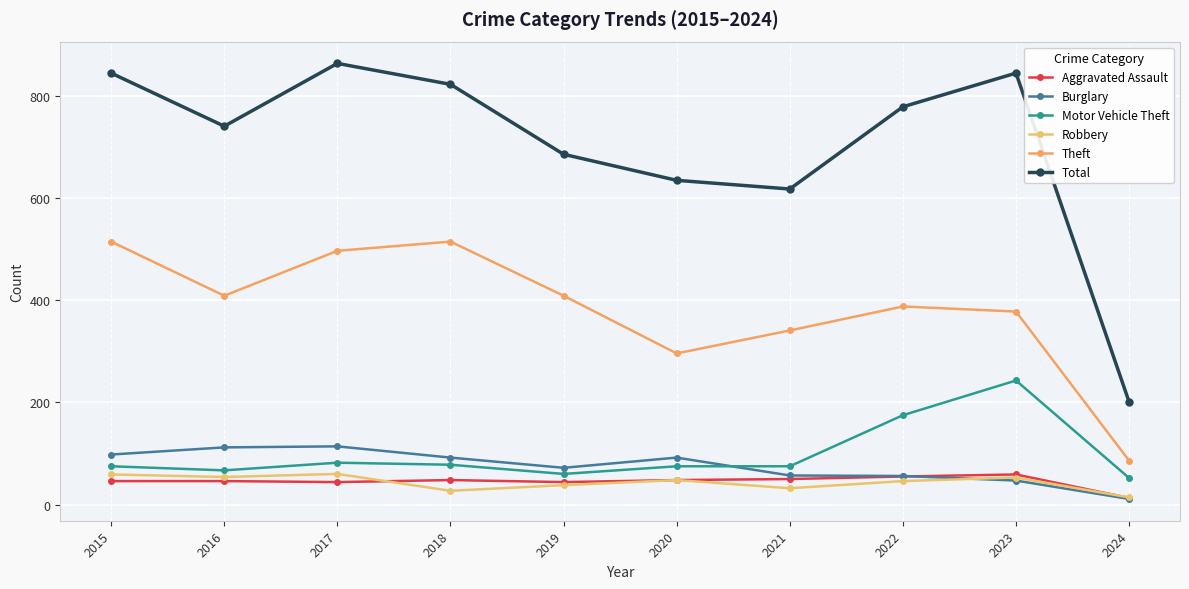

Reading left to right, list all the values displayed in this chart.

Aggravated Assault: 46	46	44	48	44	48	50	55	59	13
Burglary: 98	112	114	92	72	92	57	56	47	11
Motor Vehicle Theft: 75	67	82	78	60	75	75	175	243	52
Robbery: 59	54	60	27	38	48	32	46	53	14
Theft: 515	409	497	515	409	296	341	388	378	86
Total: 845	741	864	823	686	635	618	779	845	201